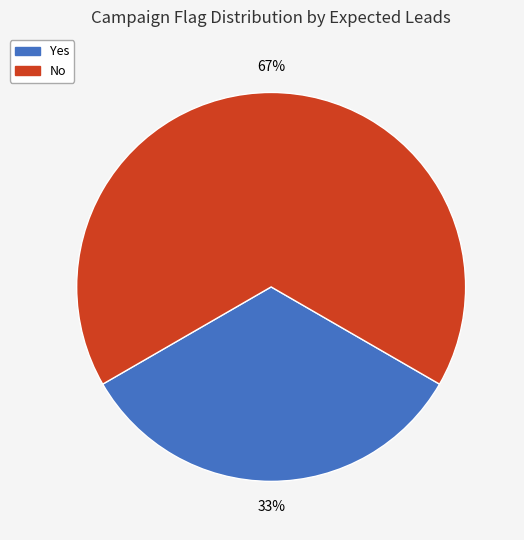

Rank the categories by value from highest to lowest.

No, Yes